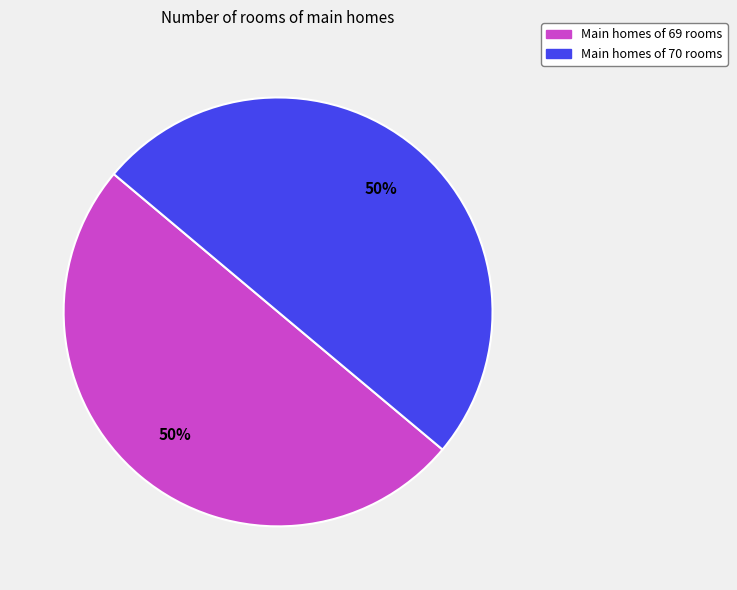

To the nearest percent, what is the average slice percentage?

50%